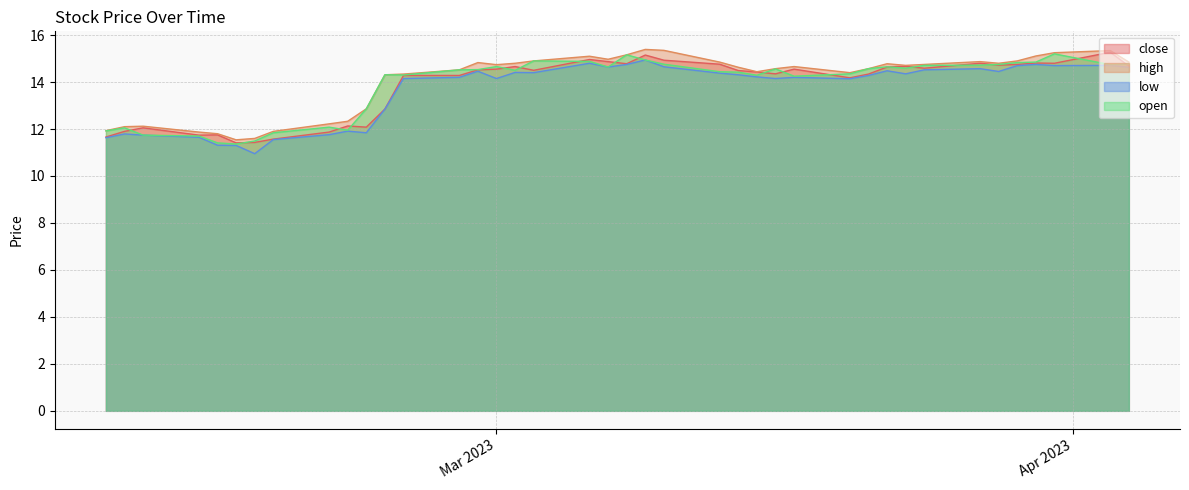

At which category is the sum across all series the highest?

2023-03-09